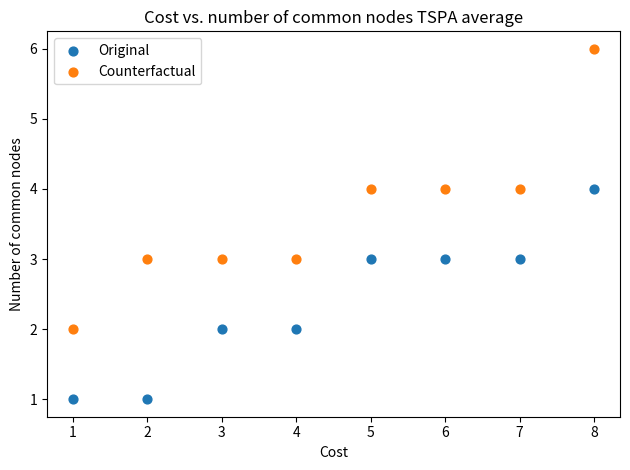

Which series contains the highest Y value?

Counterfactual